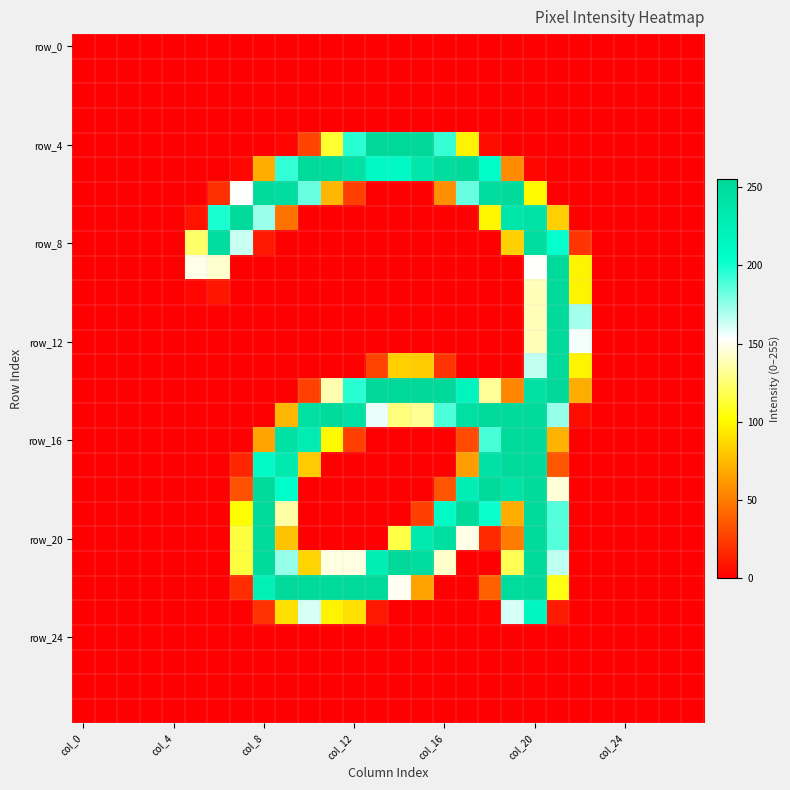

At which category is the sum across all series the highest?

col_20